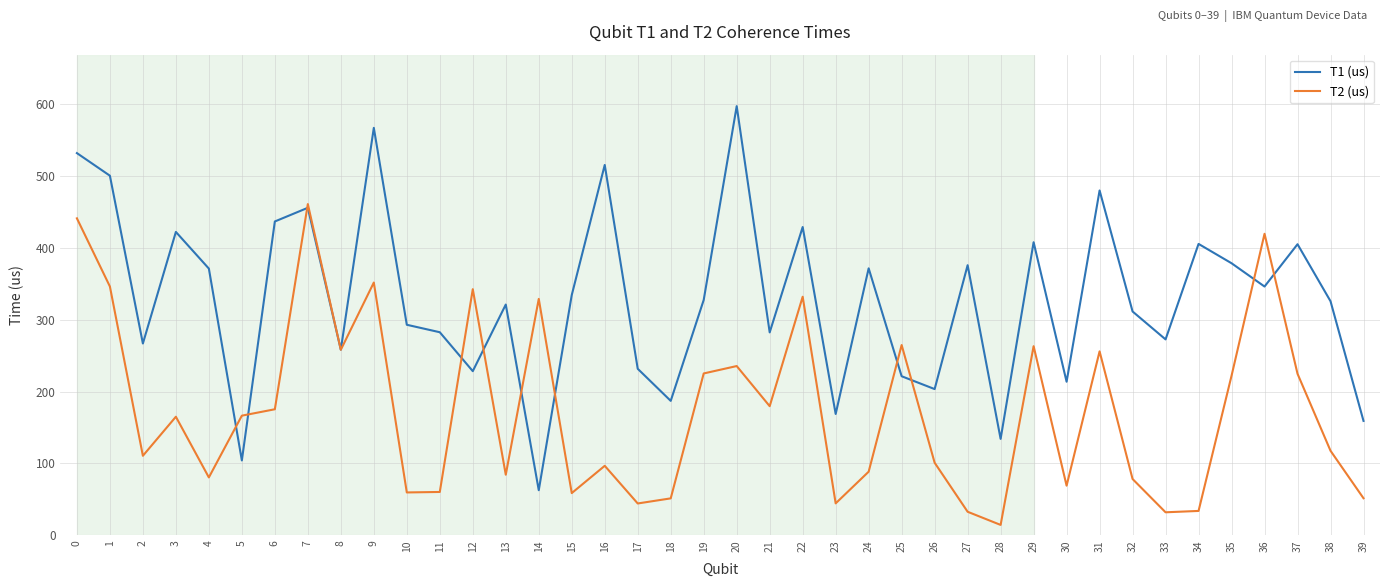

Which category has the highest value in the T2 (us) series?

7